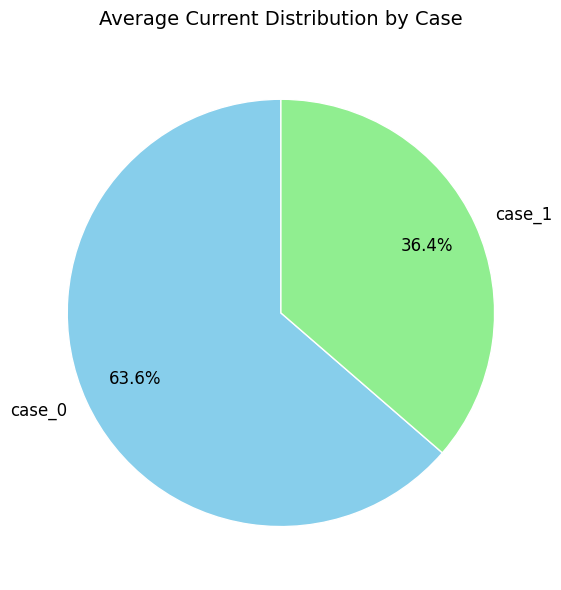

Is case_1 the majority of the pie?

No